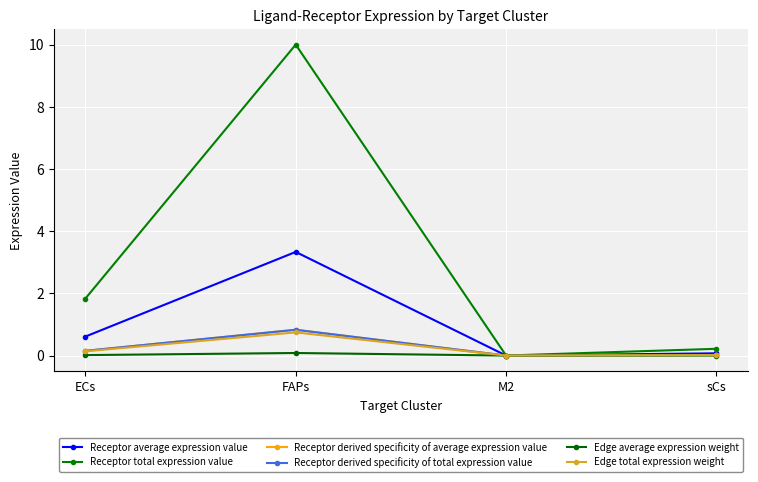

At which label does Edge average expression weight reach its peak?

FAPs